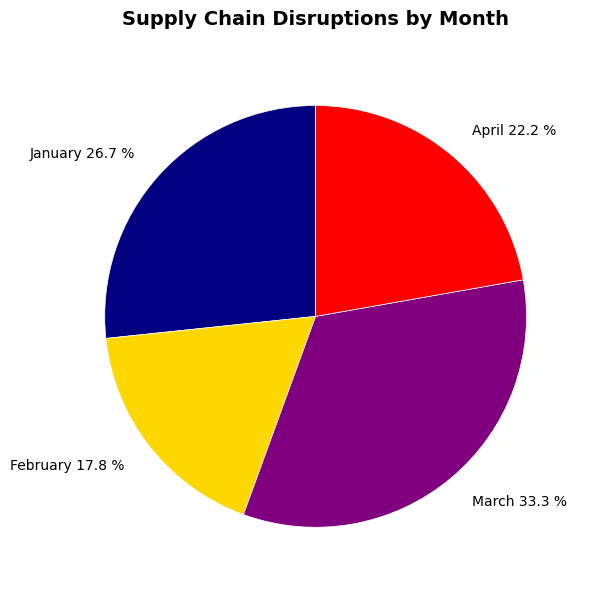

How many slices are in this pie chart?

4